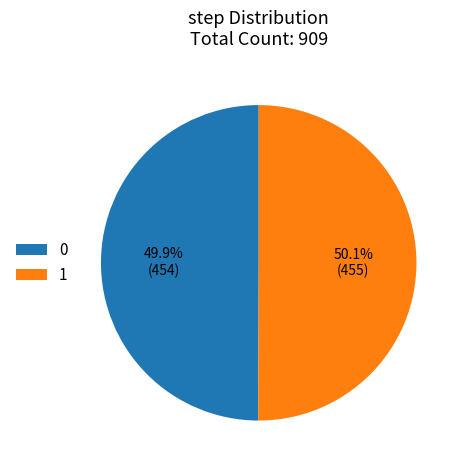

Is there a majority slice in this chart?

Yes